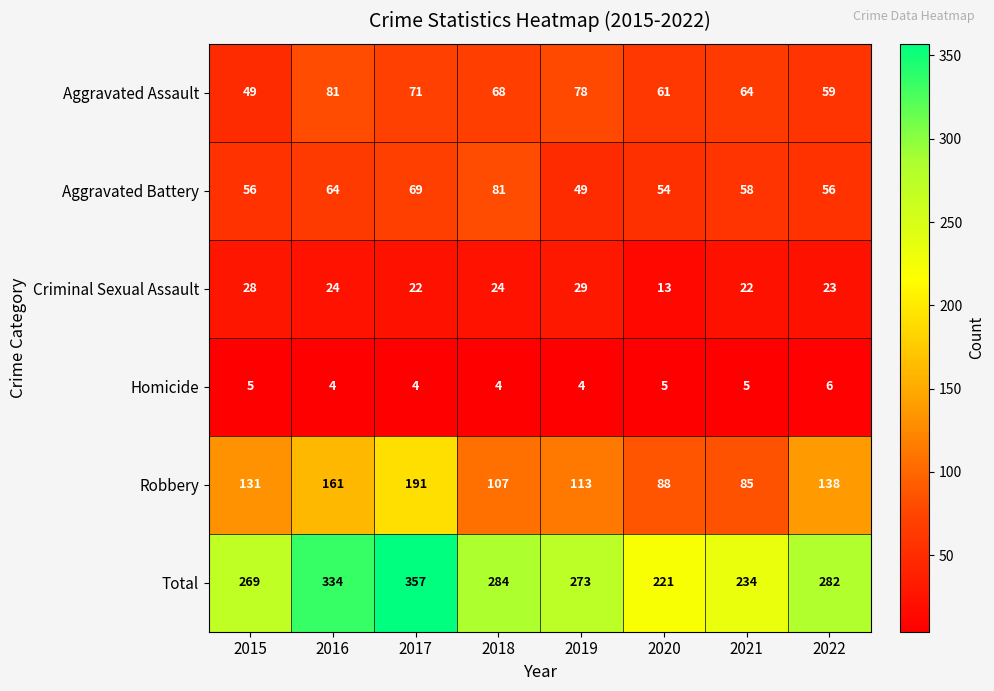

What is the sum of the Total values at 2017 and 2016?

691